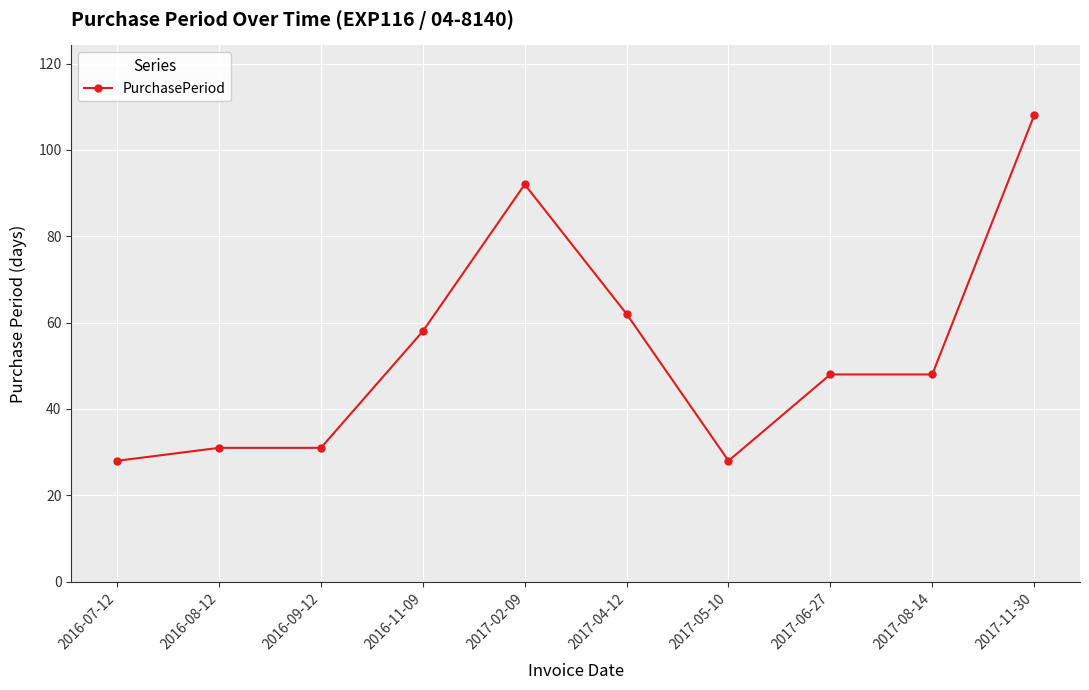

Reading left to right, extract all data points from this chart.

2016-07-12=28	2016-08-12=31	2016-09-12=31	2016-11-09=58	2017-02-09=92	2017-04-12=62	2017-05-10=28	2017-06-27=48	2017-08-14=48	2017-11-30=108